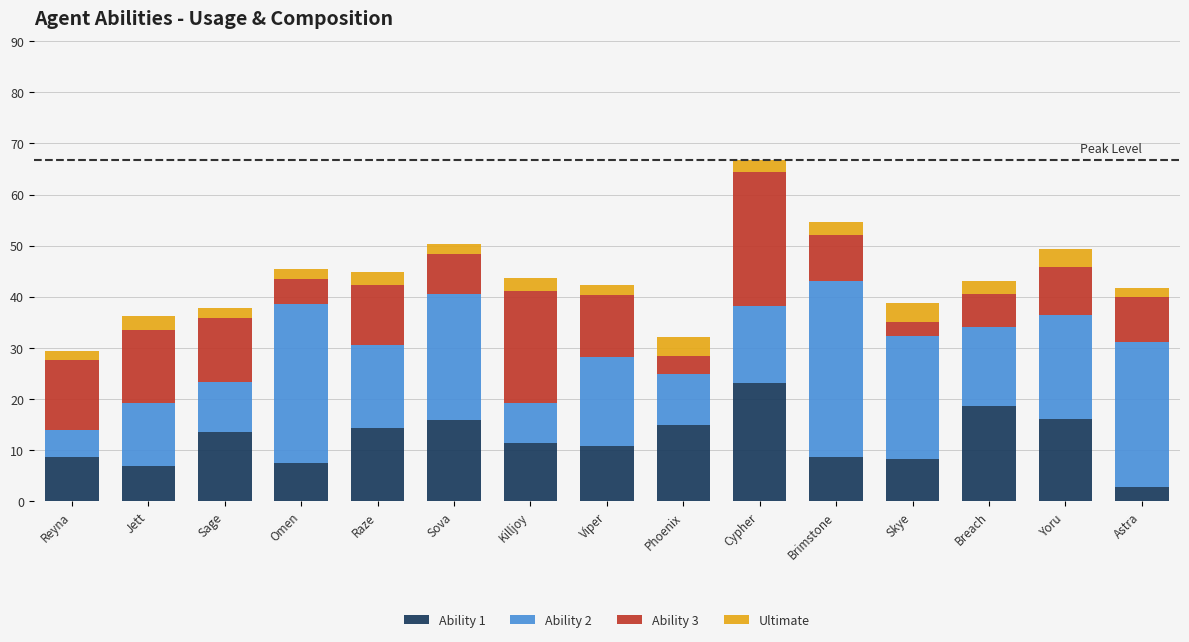

Are the bars grouped side by side (vs. stacked)?

No